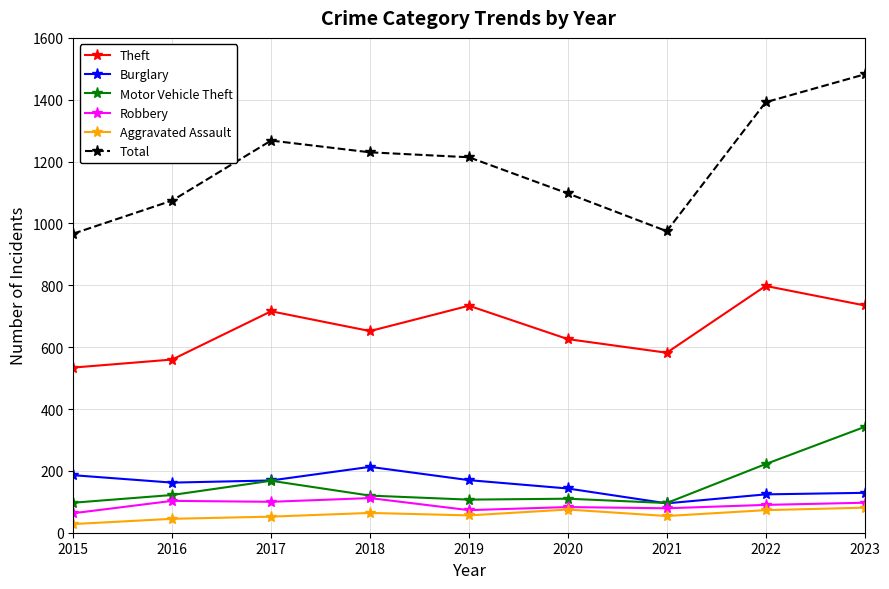

What is the value of the Robbery point at the 2nd from the left?

103